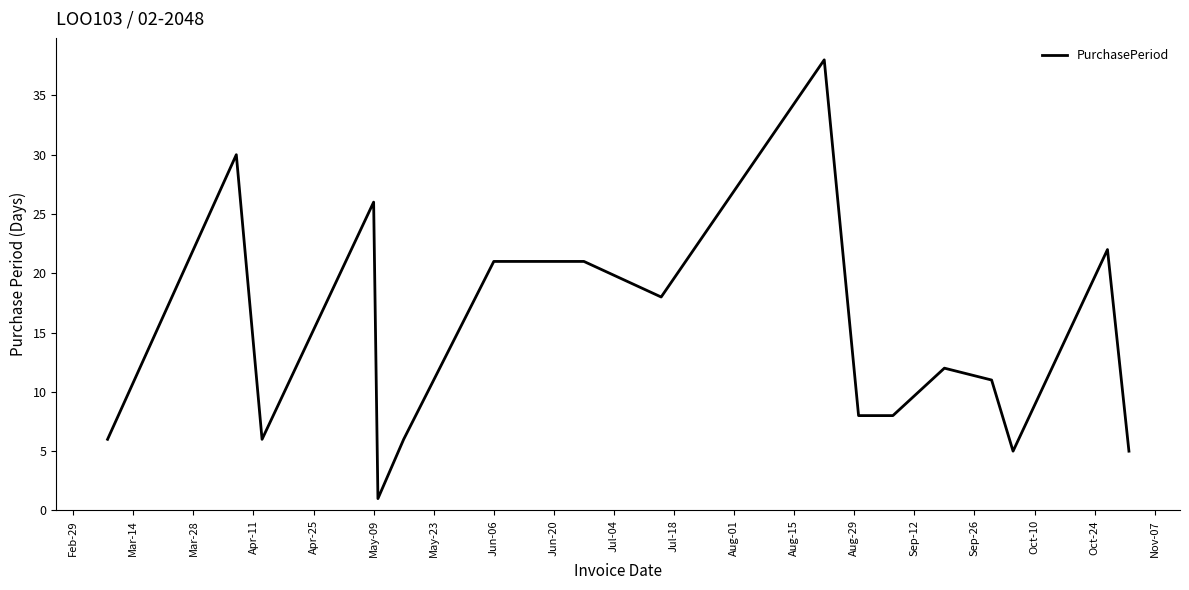

What is the difference between the maximum and minimum values?

37